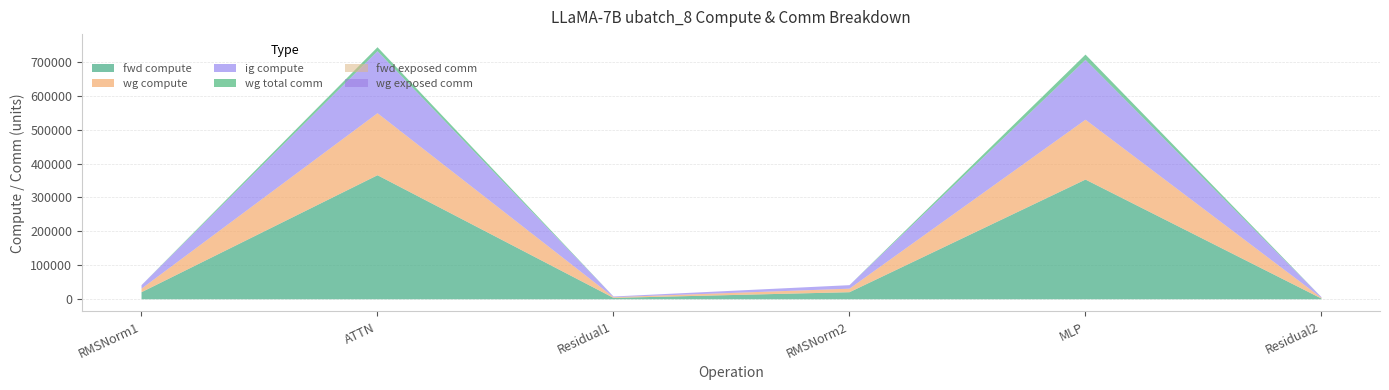

What is the value of the ig compute point at the 4th from the left?

10436.6